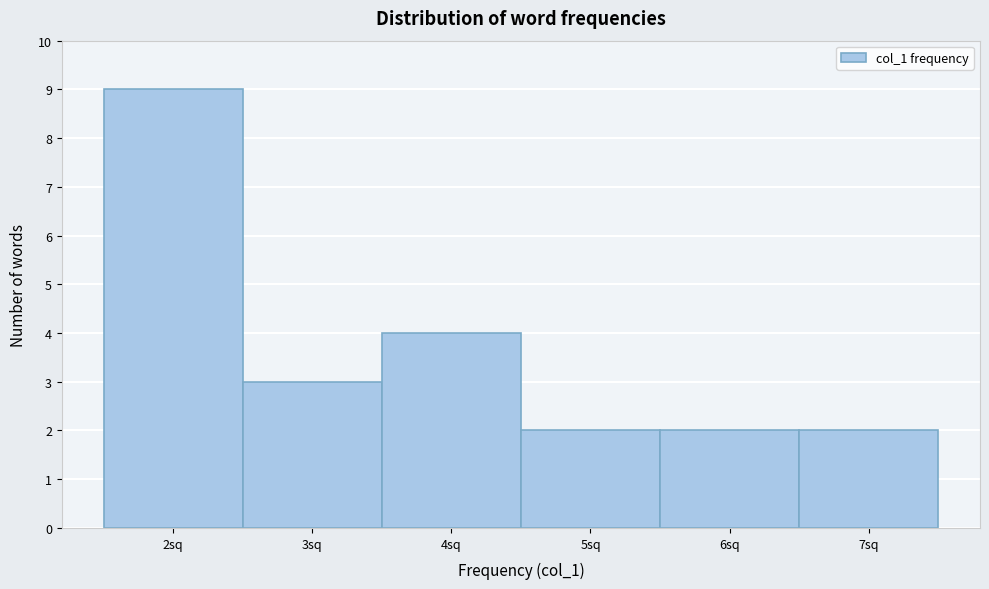

Reading left to right, transcribe this chart: for each bar, give the range it covers on the x-axis and its height. The values are not printed on the chart, so give them approximately, as read against the axis.

1.5 to 2.5: 9
2.5 to 3.5: 3
3.5 to 4.5: 4
4.5 to 5.5: 2
5.5 to 6.5: 2
6.5 to 7.5: 2